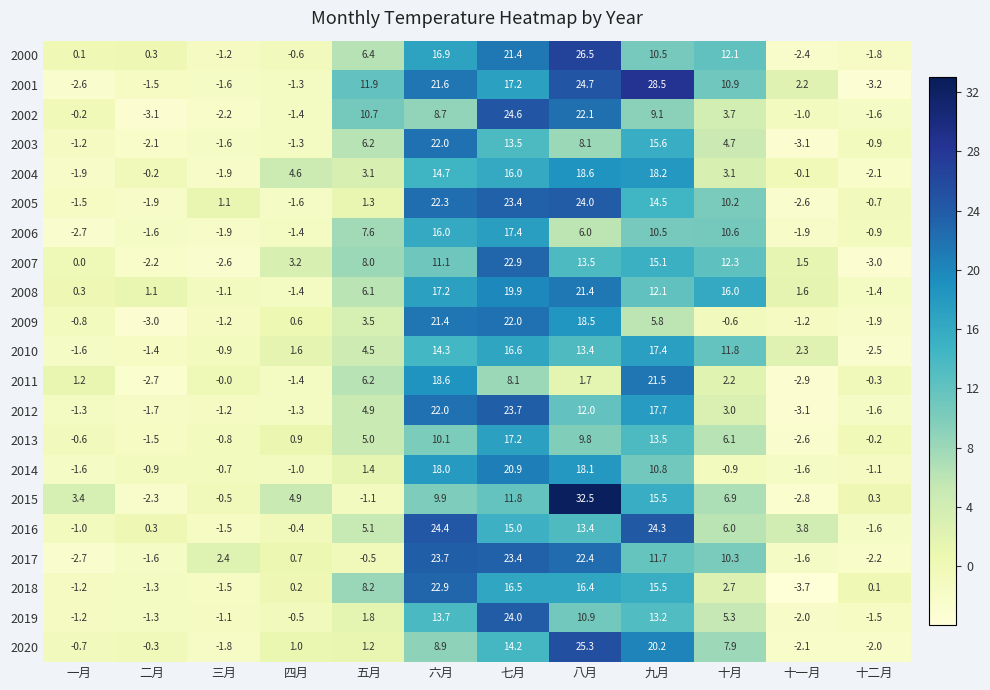

At how many categories does at least one series exceed 10?

6